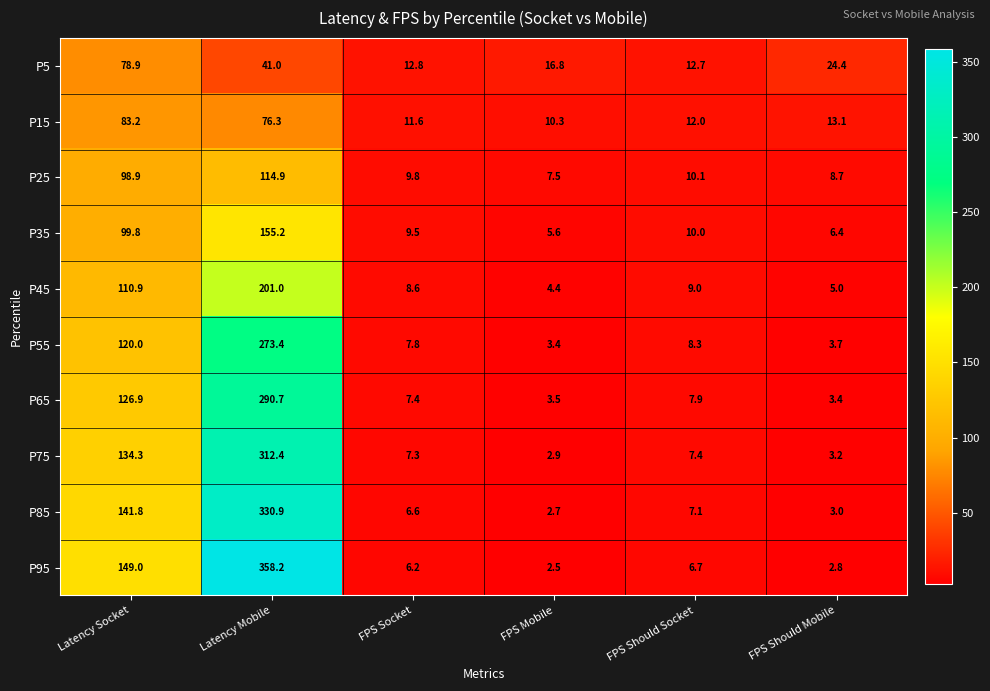

The value of P25 at FPS Socket is 16.6. True or false?

False